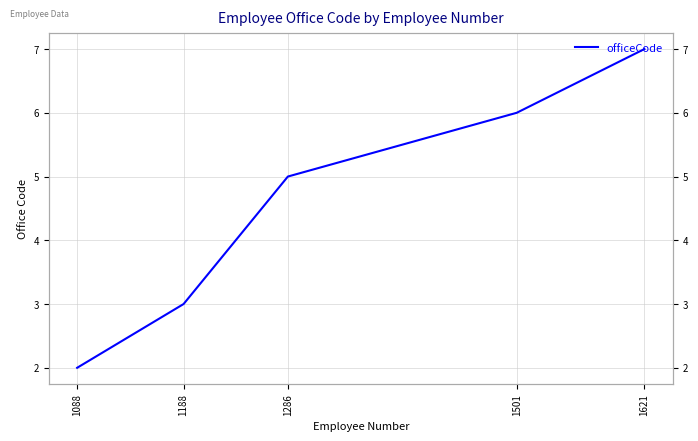

Reading left to right, transcribe all the data shown in this chart.

2	3	5	6	7